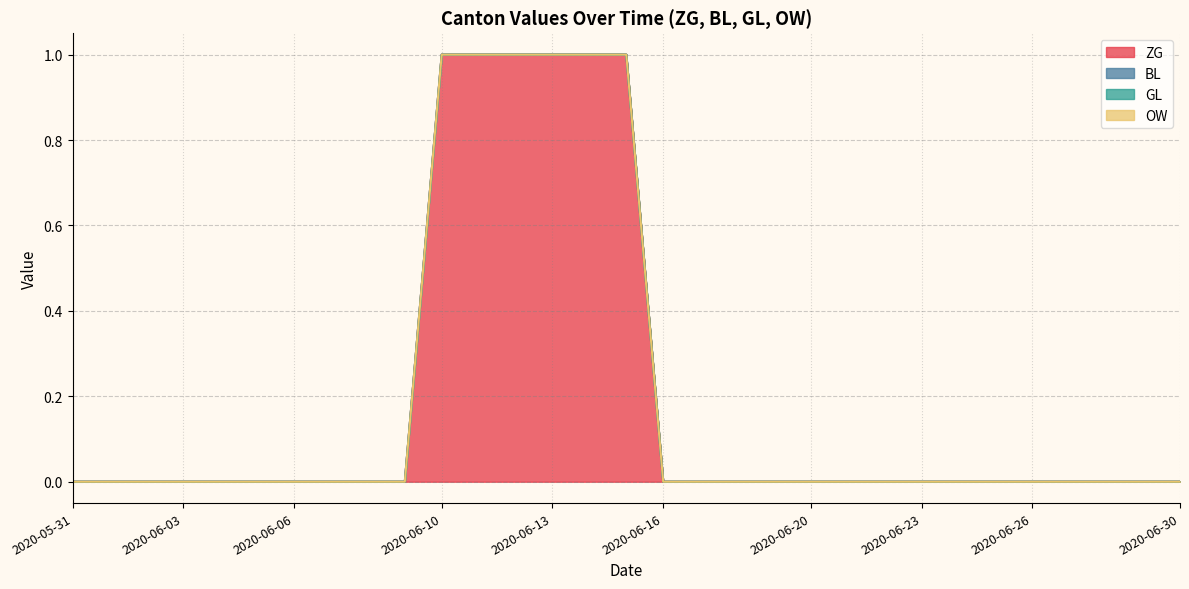

Between 2020-06-04 and 2020-06-10, which series saw the biggest shift?

ZG